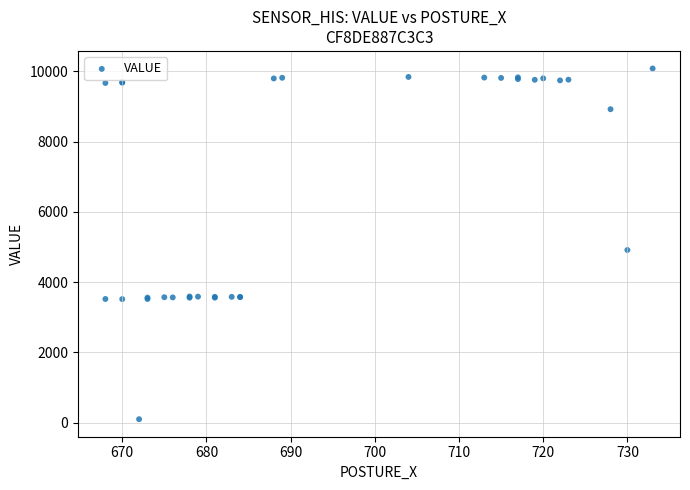

What Y value in the scatter plot is closest to 5088?

4913